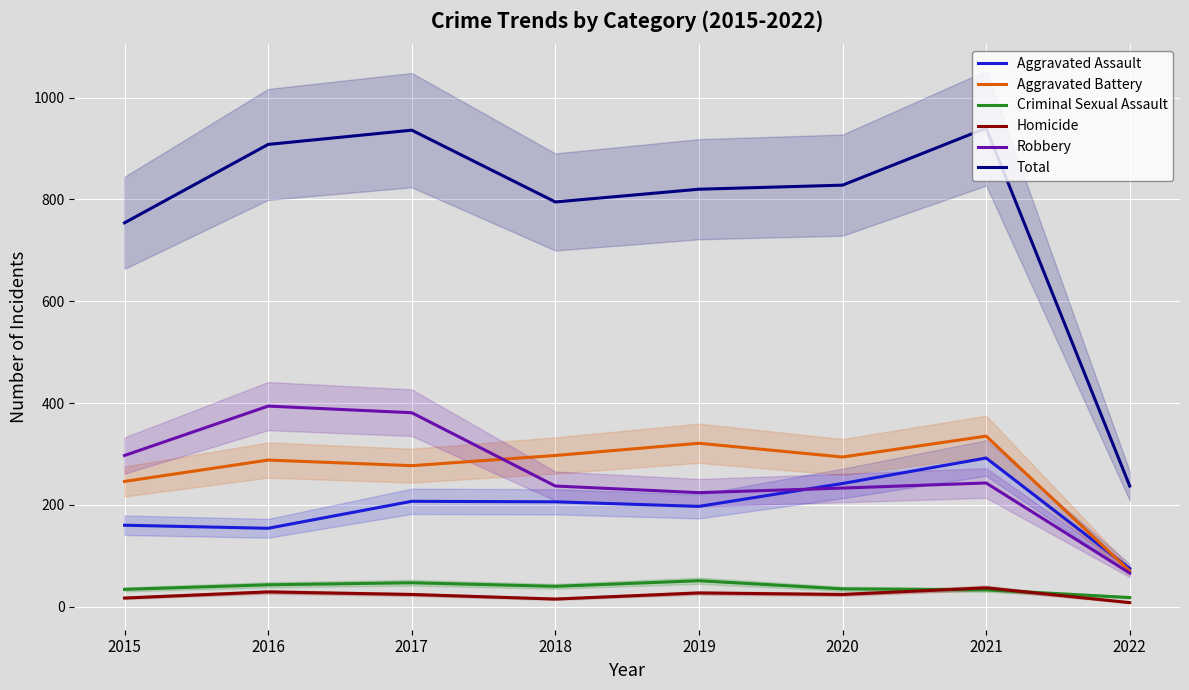

Reading left to right, extract all data points from this chart.

Aggravated Assault: 2015=160	2016=154	2017=207	2018=206	2019=197	2020=242	2021=292	2022=75
Aggravated Battery: 2015=246	2016=288	2017=277	2018=297	2019=321	2020=294	2021=335	2022=70
Criminal Sexual Assault: 2015=34	2016=43	2017=47	2018=40	2019=51	2020=35	2021=33	2022=18
Homicide: 2015=17	2016=29	2017=24	2018=15	2019=27	2020=24	2021=37	2022=8
Robbery: 2015=297	2016=394	2017=381	2018=237	2019=224	2020=233	2021=243	2022=66
Total: 2015=754	2016=908	2017=936	2018=795	2019=820	2020=828	2021=940	2022=237